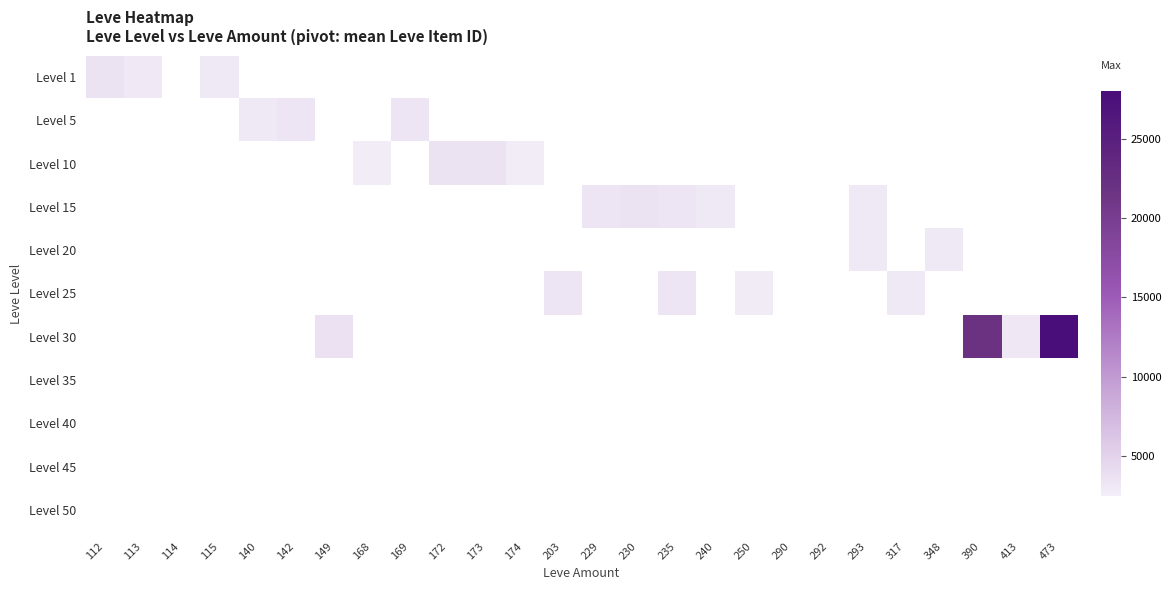

Between 168 and 172, which series saw the biggest shift?

Level 10